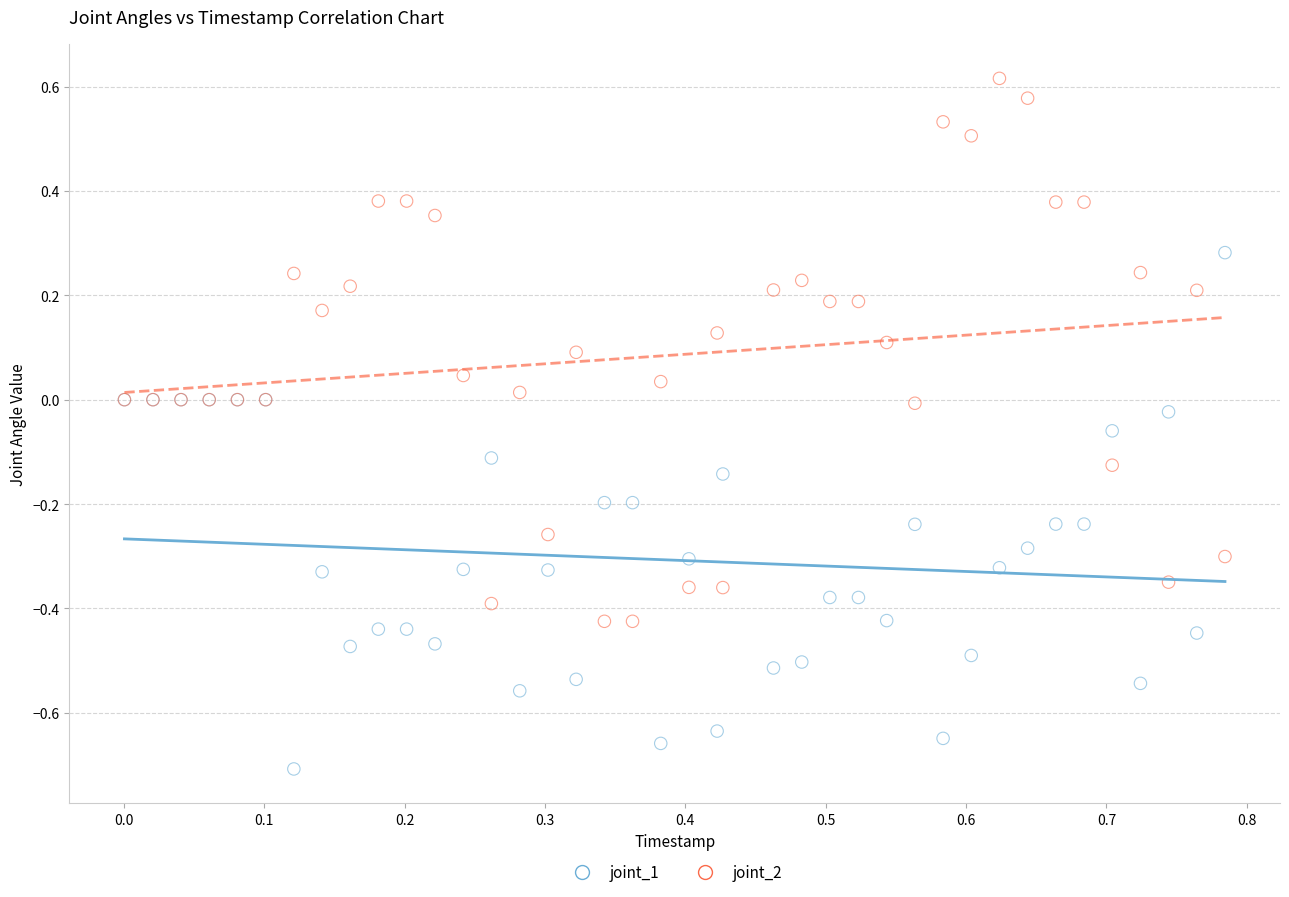

Which series has the largest Y range (max minus min)?

joint_2